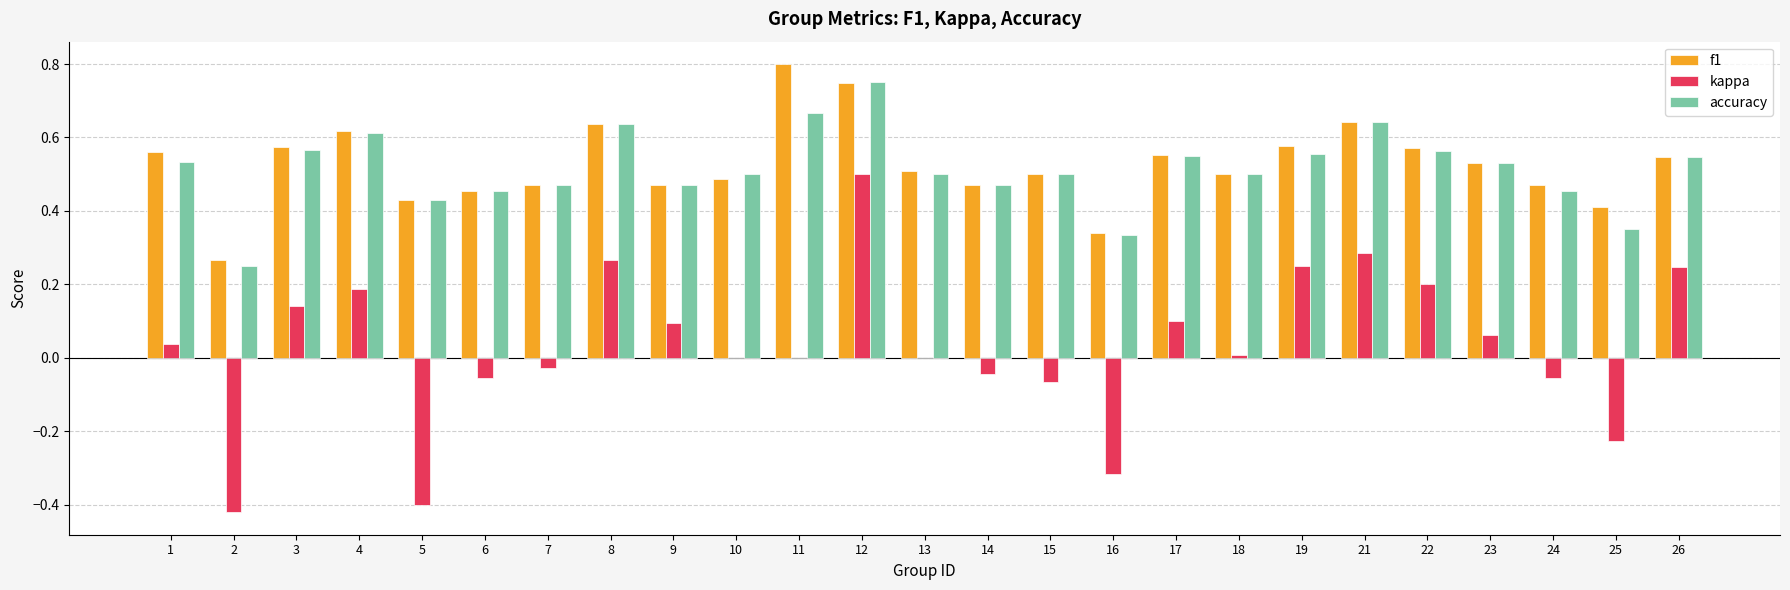

The kappa series shows -0.6 at 2. True or false?

False